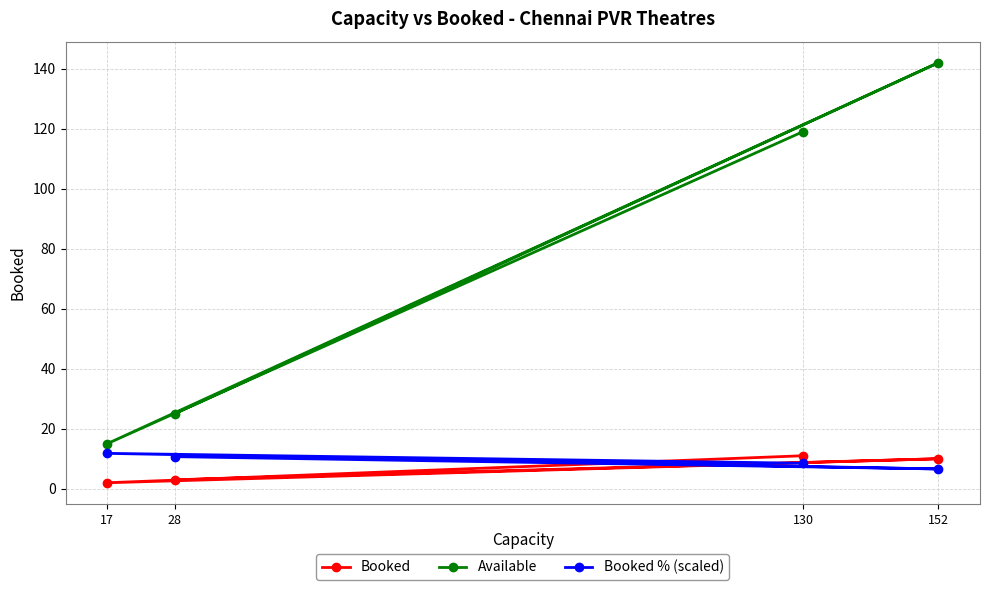

Reading left to right, extract all data points from this chart.

Booked: 17=2.0	28=3.0	130=11.0	152=10.0
Available: 17=15.0	28=25.0	130=119.0	152=142.0
Booked % (scaled): 17=11.8	28=10.7	130=8.5	152=6.6